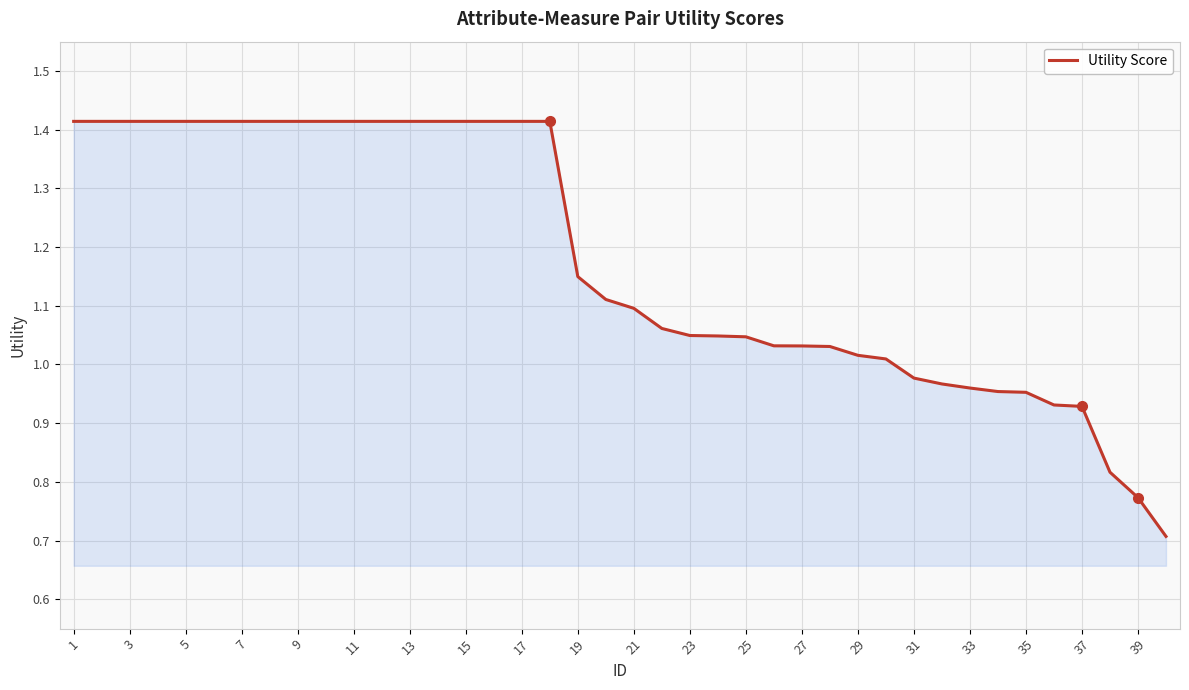

What is the smallest value displayed?

0.7